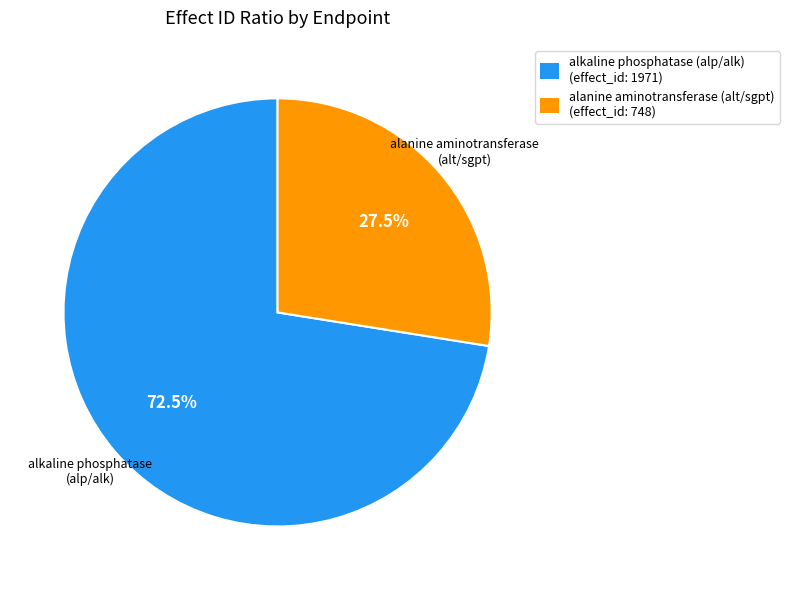

What percentage do alkaline phosphatase (alp/alk) and alanine aminotransferase (alt/sgpt) together represent?

100.0%